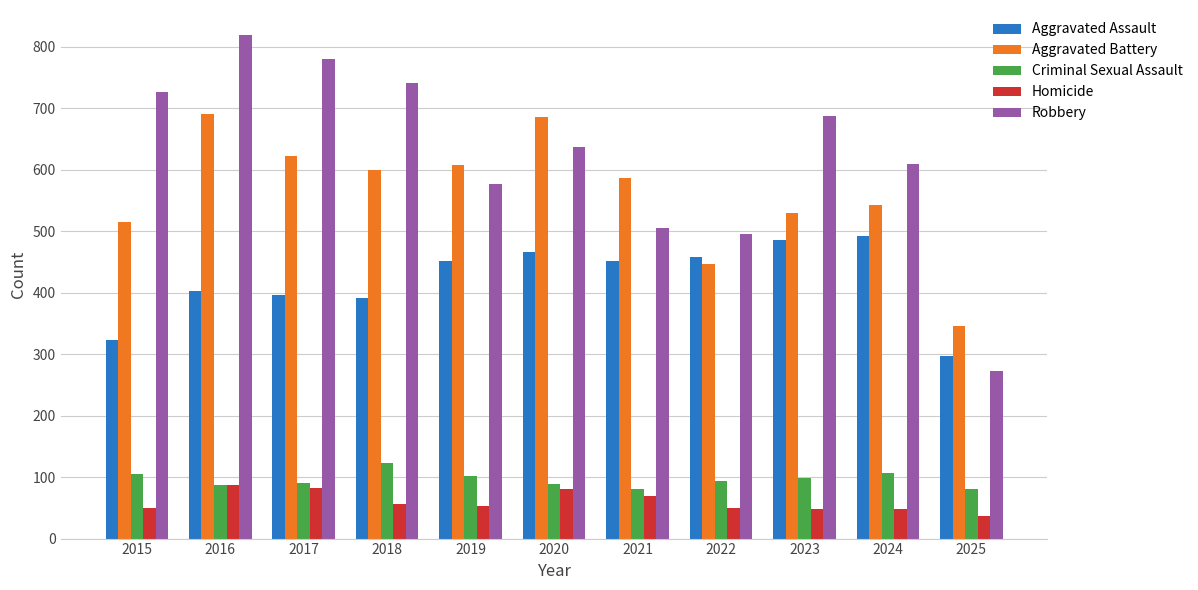

What is the value of the Criminal Sexual Assault bar at the 11th from the left?

81